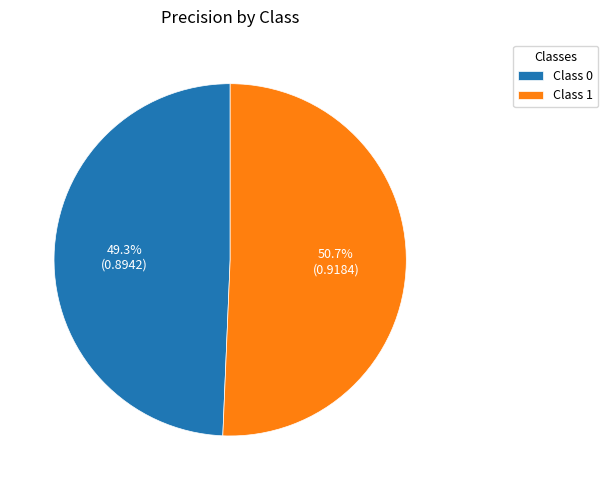

What percentage is NOT represented by Class 0?

50.7%